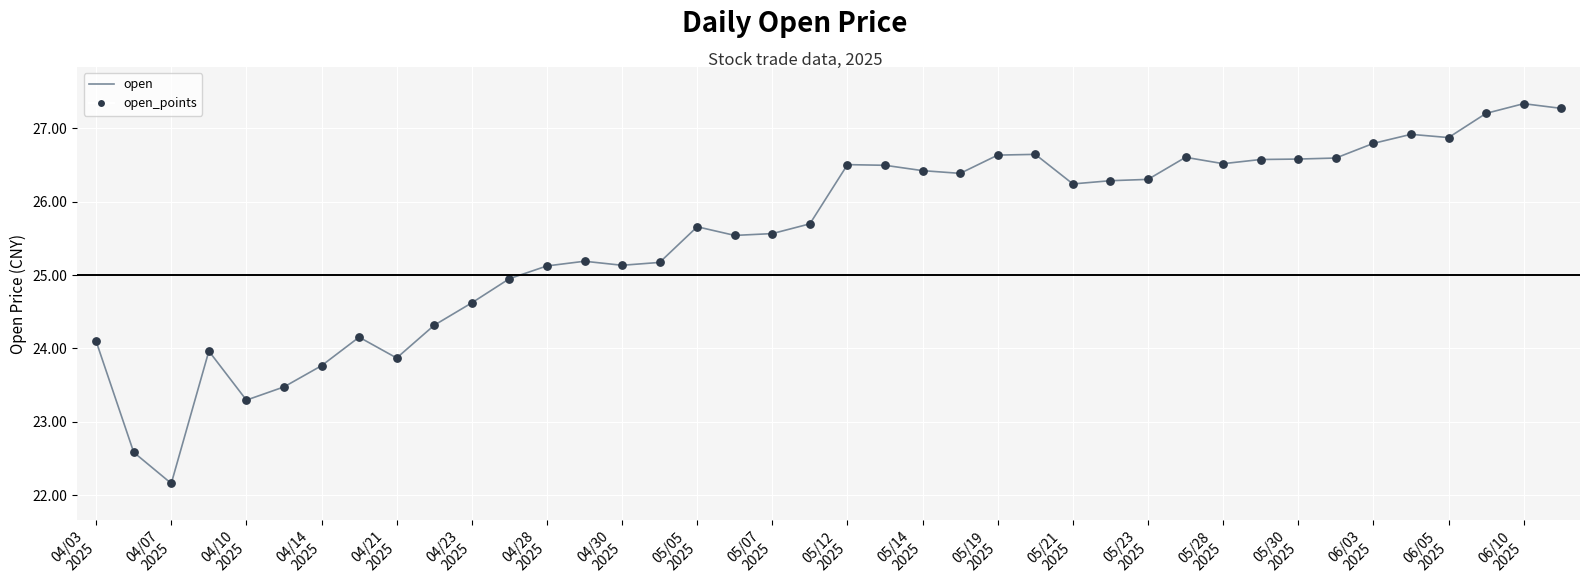

What is the greatest value displayed?

27.3